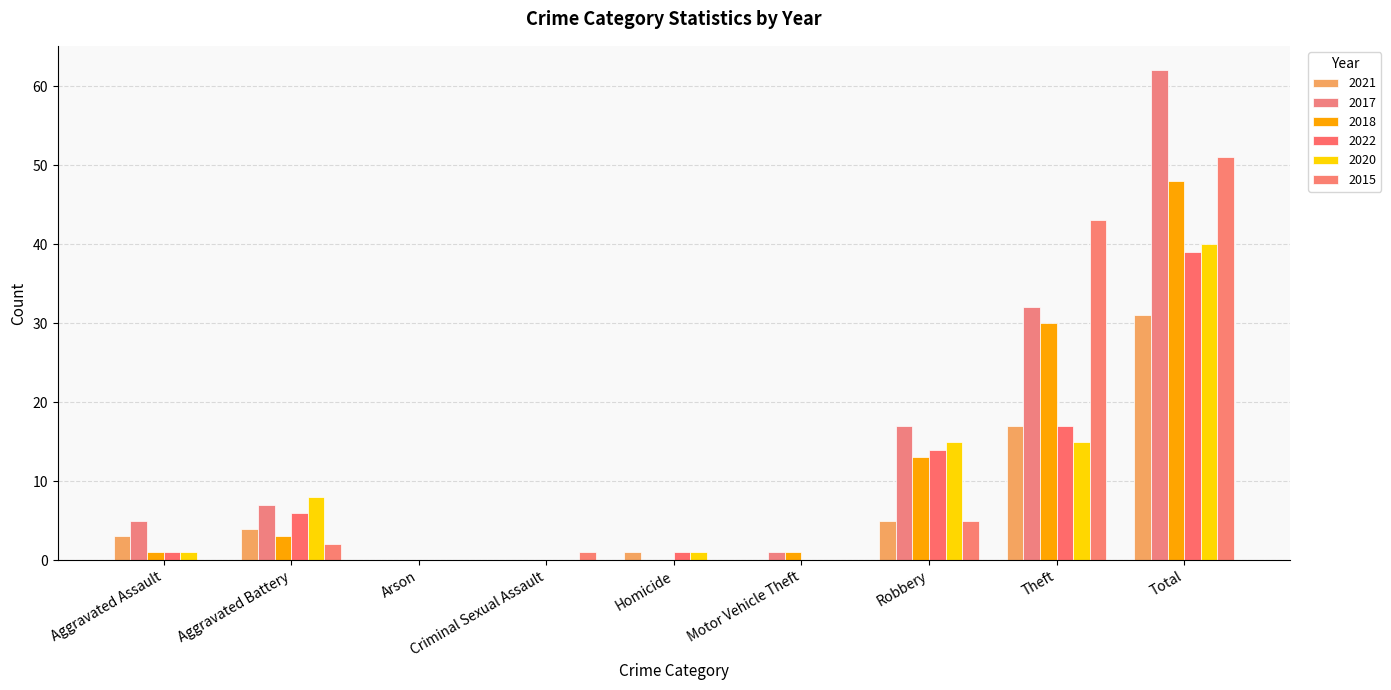

Reading right to left, what are all the values shown in this chart?

2021: 31	17	5	0	1	0	0	4	3
2017: 62	32	17	1	0	0	0	7	5
2018: 48	30	13	1	0	0	0	3	1
2022: 39	17	14	0	1	0	0	6	1
2020: 40	15	15	0	1	0	0	8	1
2015: 51	43	5	0	0	1	0	2	0